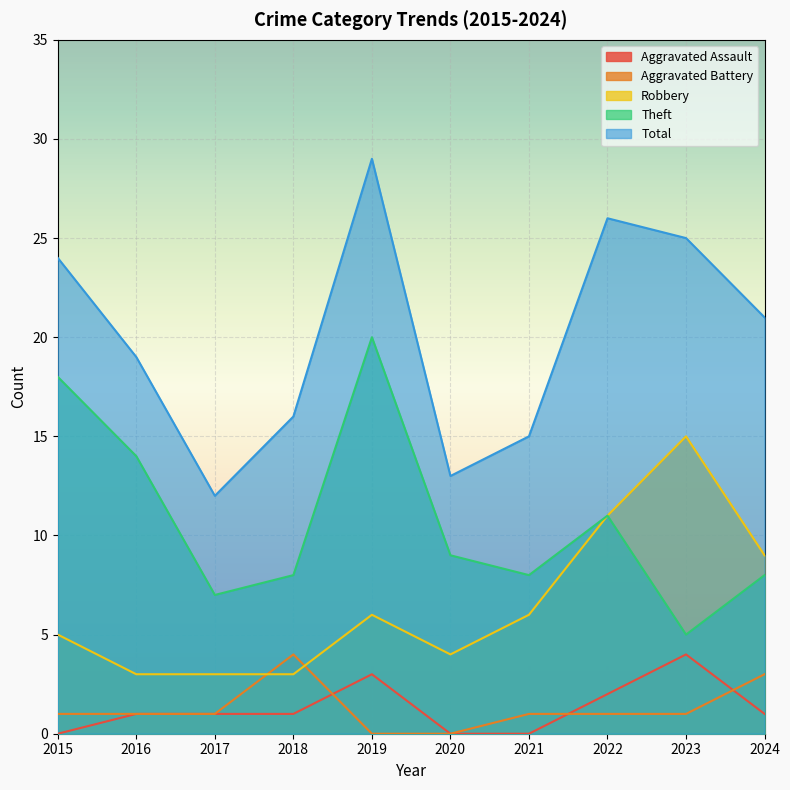

List the labels in order of Total value, smallest first.

2017, 2020, 2021, 2018, 2016, 2024, 2015, 2023, 2022, 2019